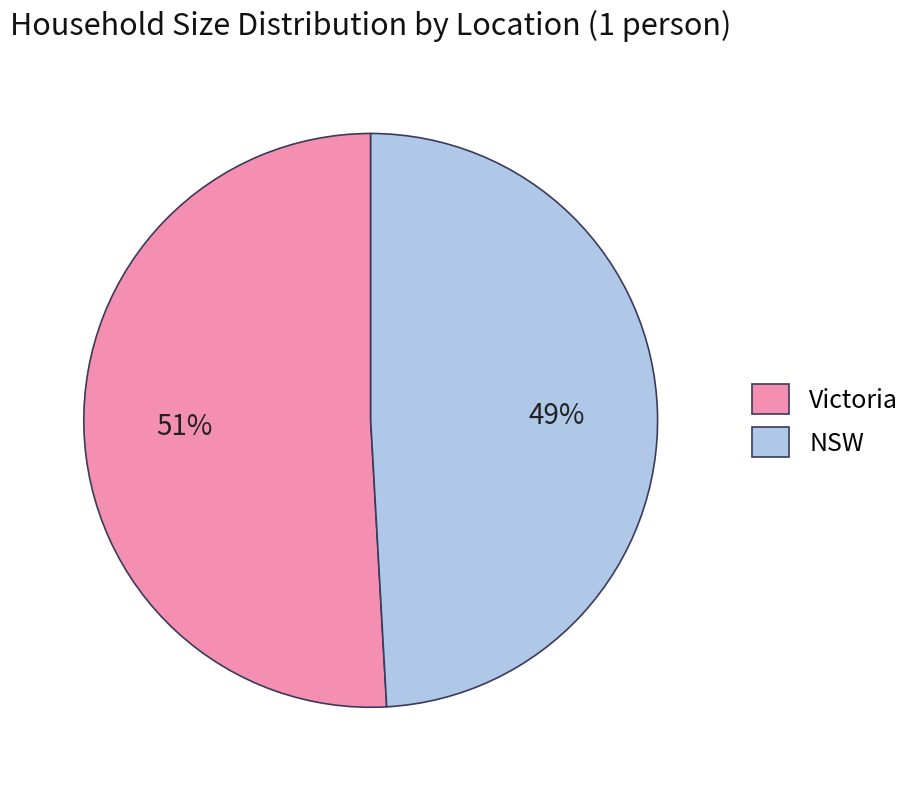

The NSW slice represents 58% of the pie. True or false?

False